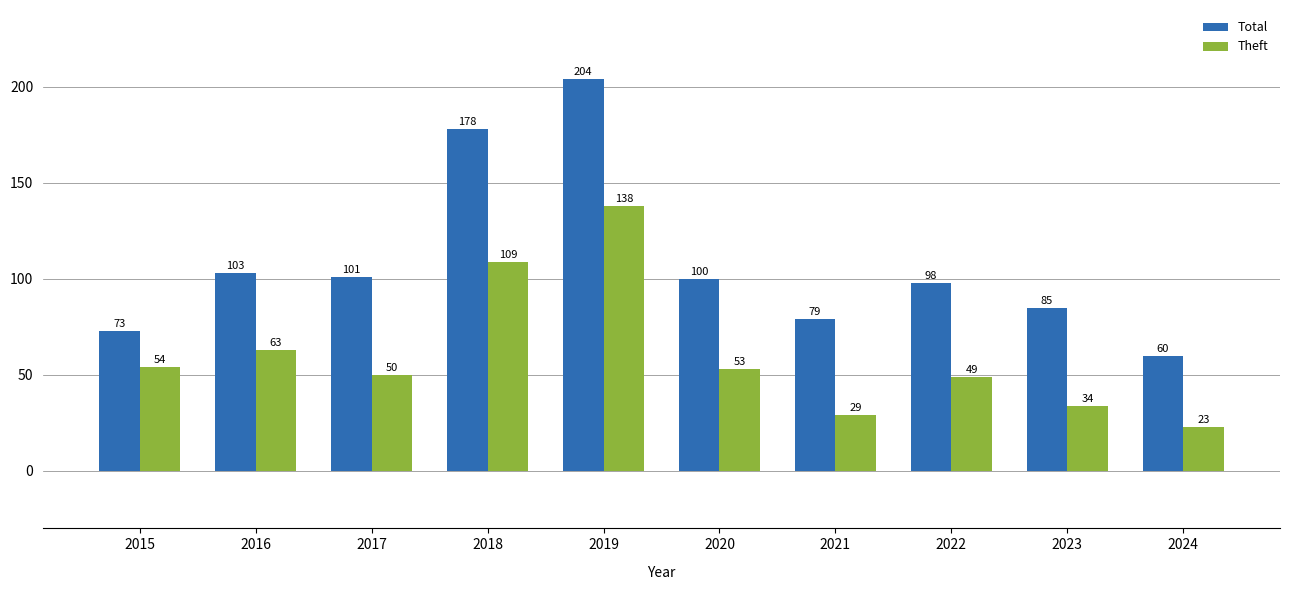

What is the greatest value displayed?

204